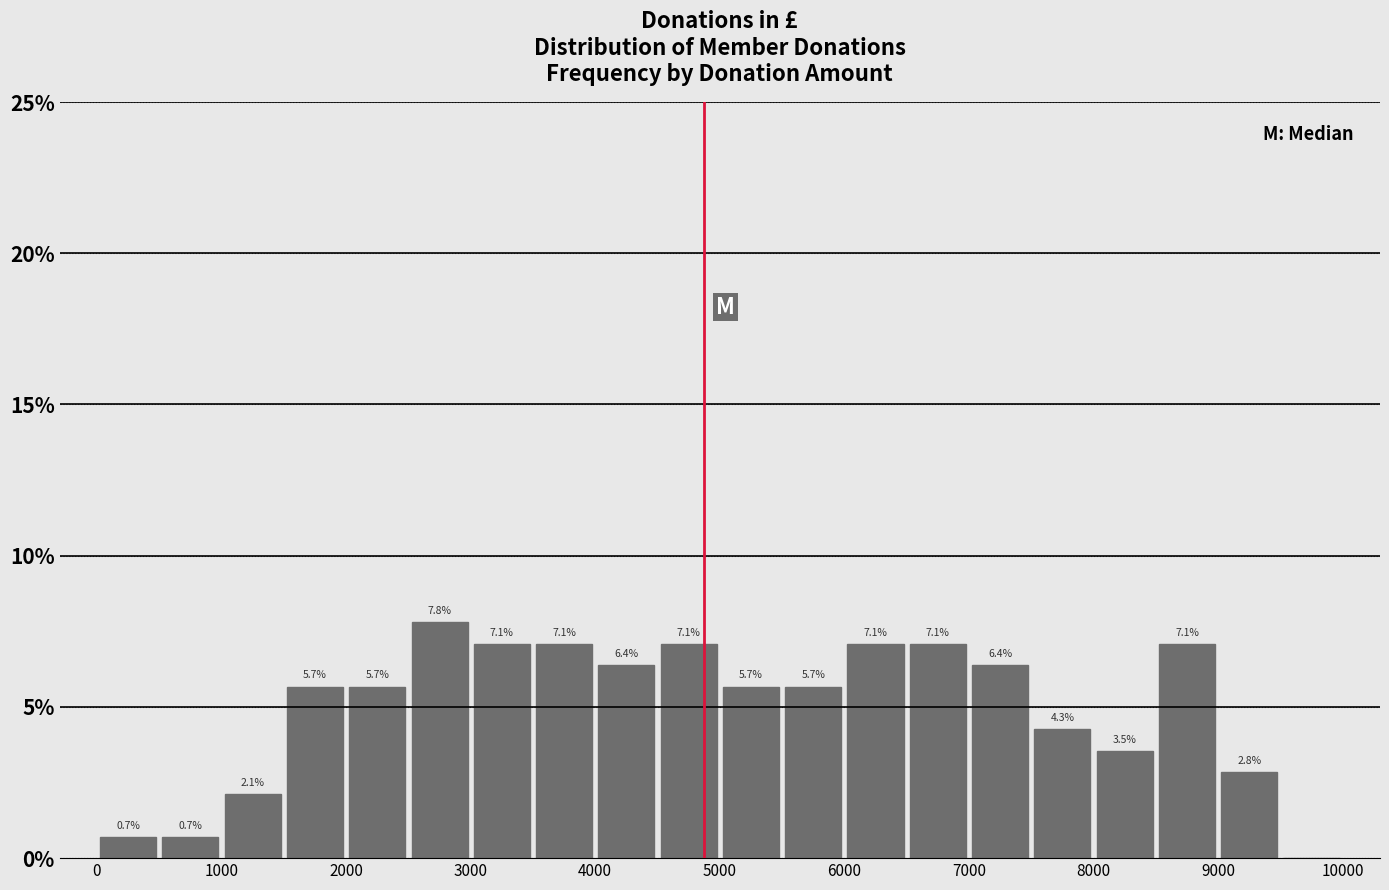

Which range on the x-axis has the tallest bar?

2500 to 3000